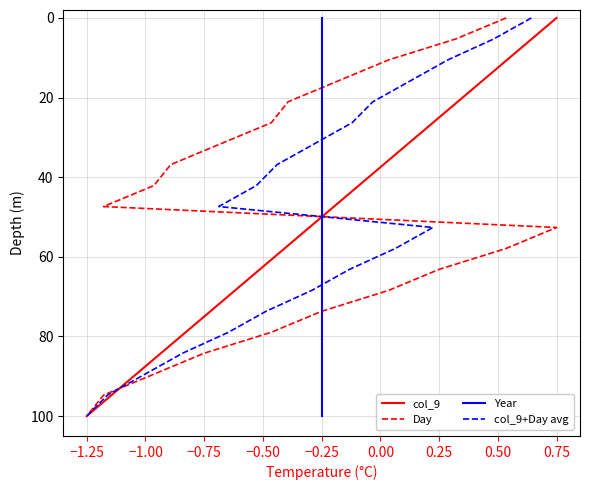

How many values in the col_9 series are below 52?

10